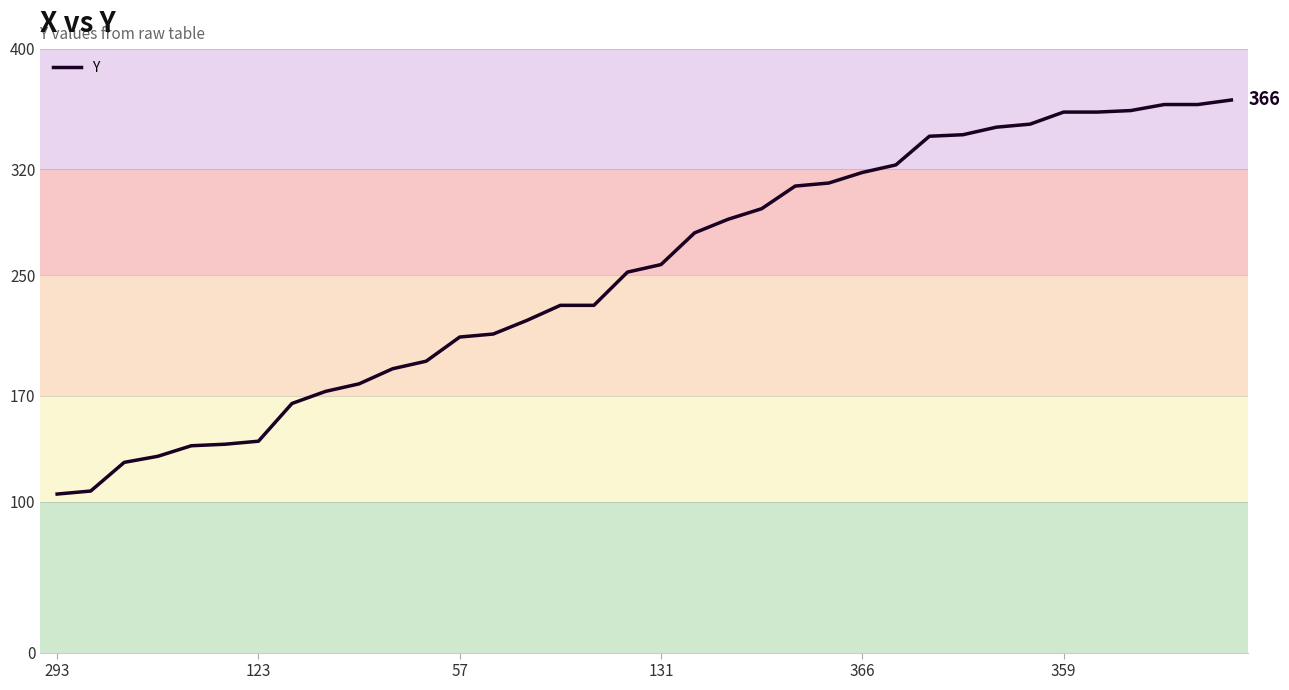

What is the difference between the maximum and minimum values?

261